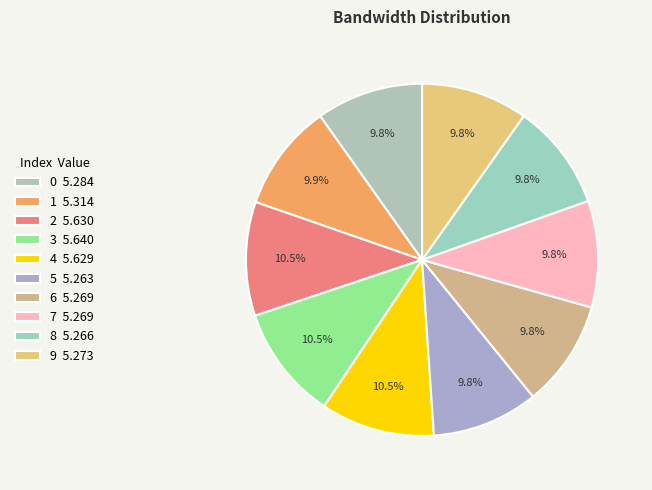

True or false: 1 accounts for 2% of the total.

False